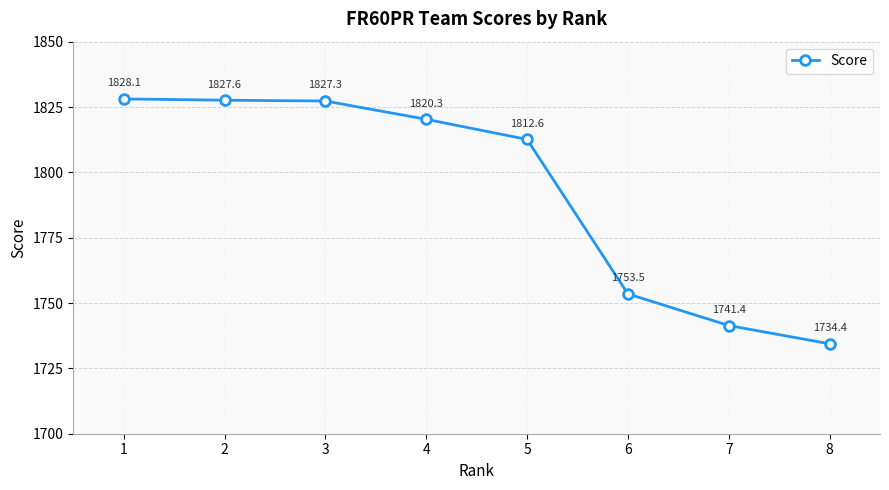

The value at 2 is 1827.6. True or false?

True